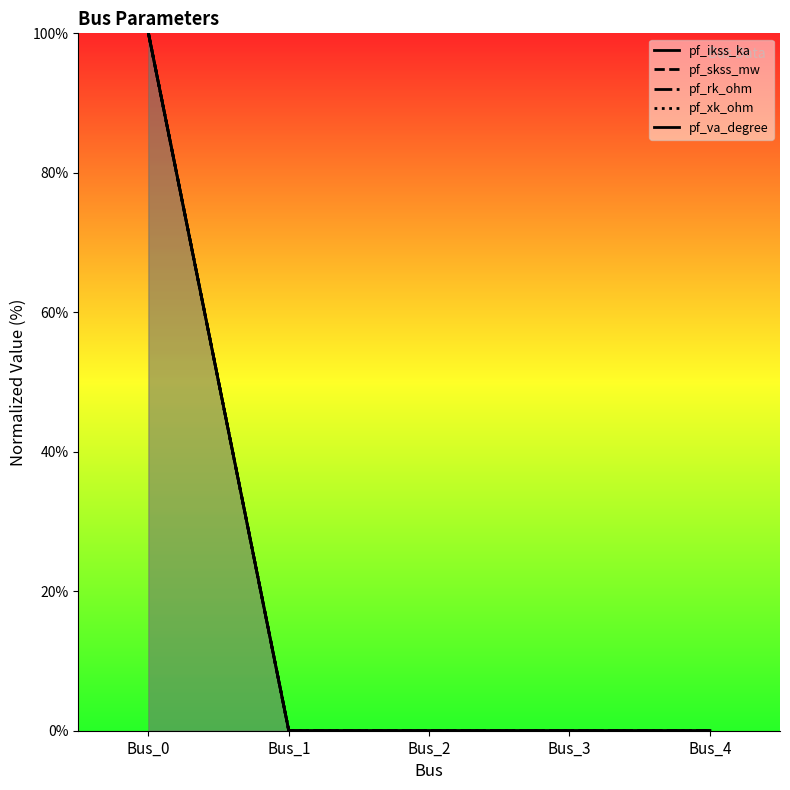

Reading left to right, list all the values displayed in this chart.

pf_ikss_ka: 100	0	0	0	0
pf_skss_mw: 100	0	0	0	0
pf_rk_ohm: 100	0	0	0	0
pf_xk_ohm: 100	0	0	0	0
pf_va_degree: 100	0	0	0	0